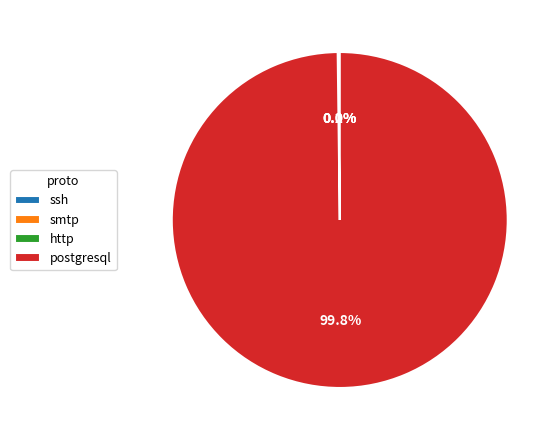

Does any single category account for the majority?

Yes